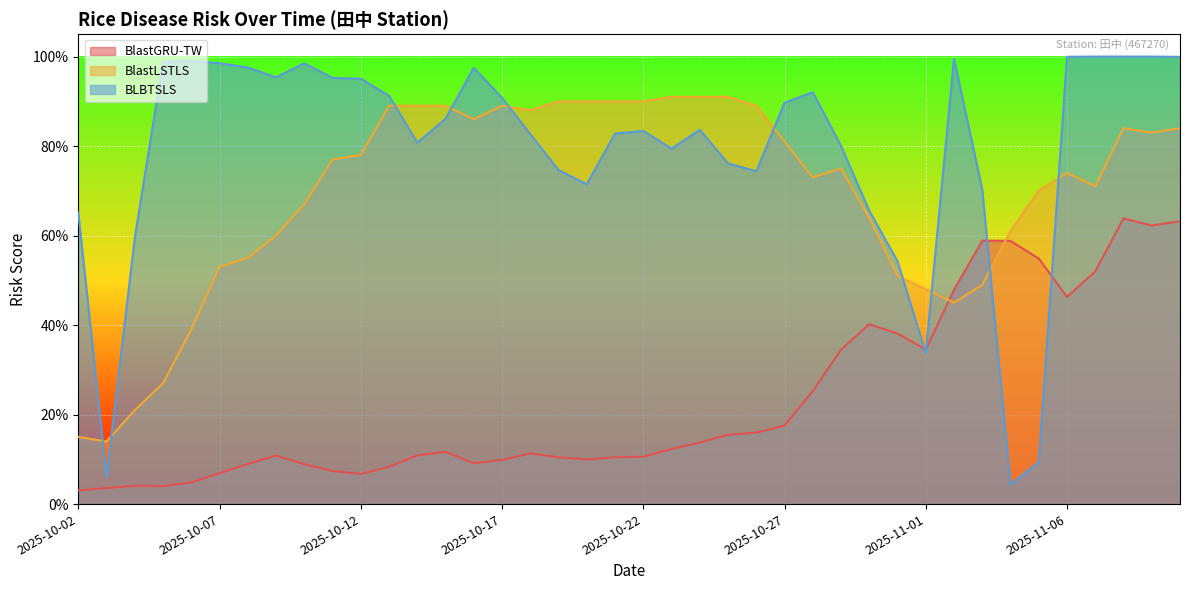

Which series has the largest range (max minus min)?

BLBTSLS